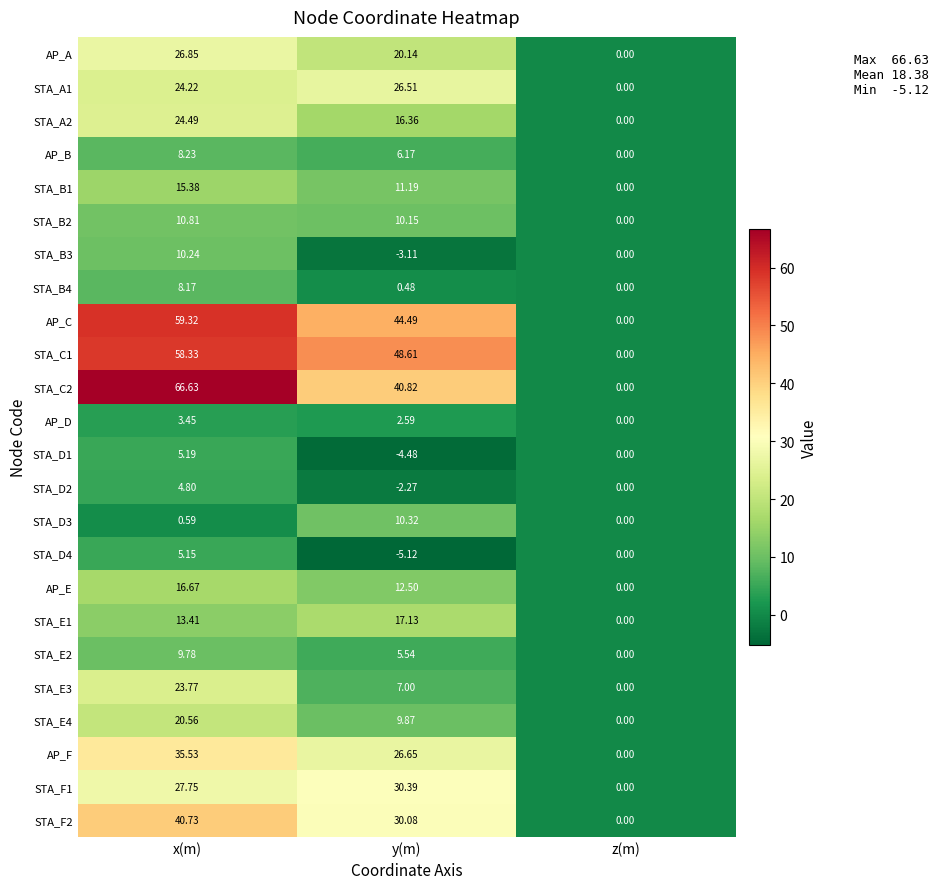

List the labels in order of STA_D3 value, smallest first.

z(m), x(m), y(m)